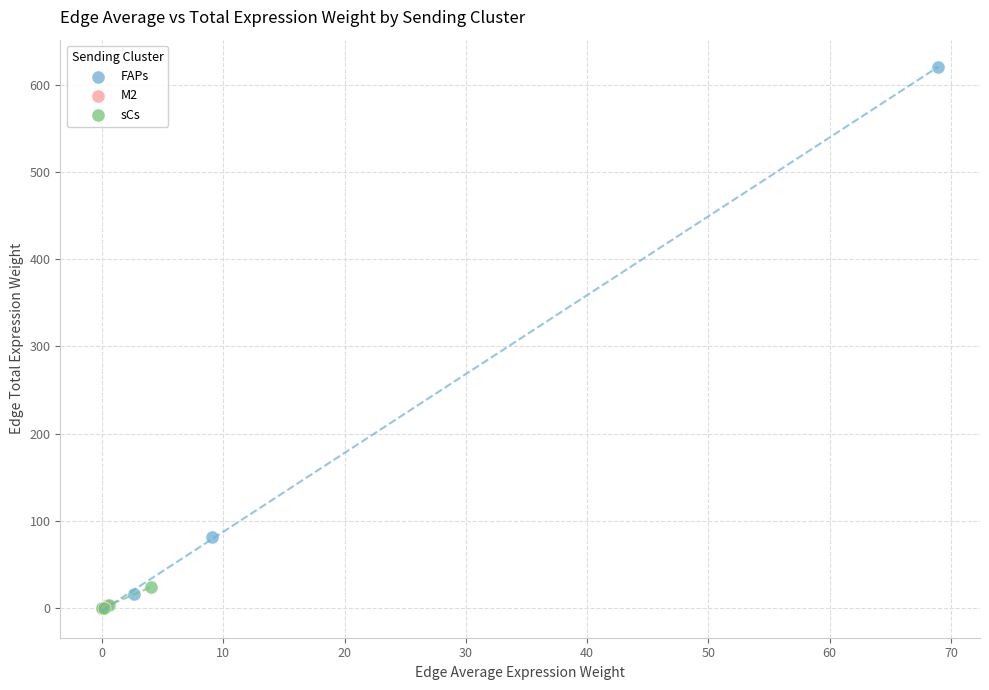

Which series has the largest Y range (max minus min)?

FAPs